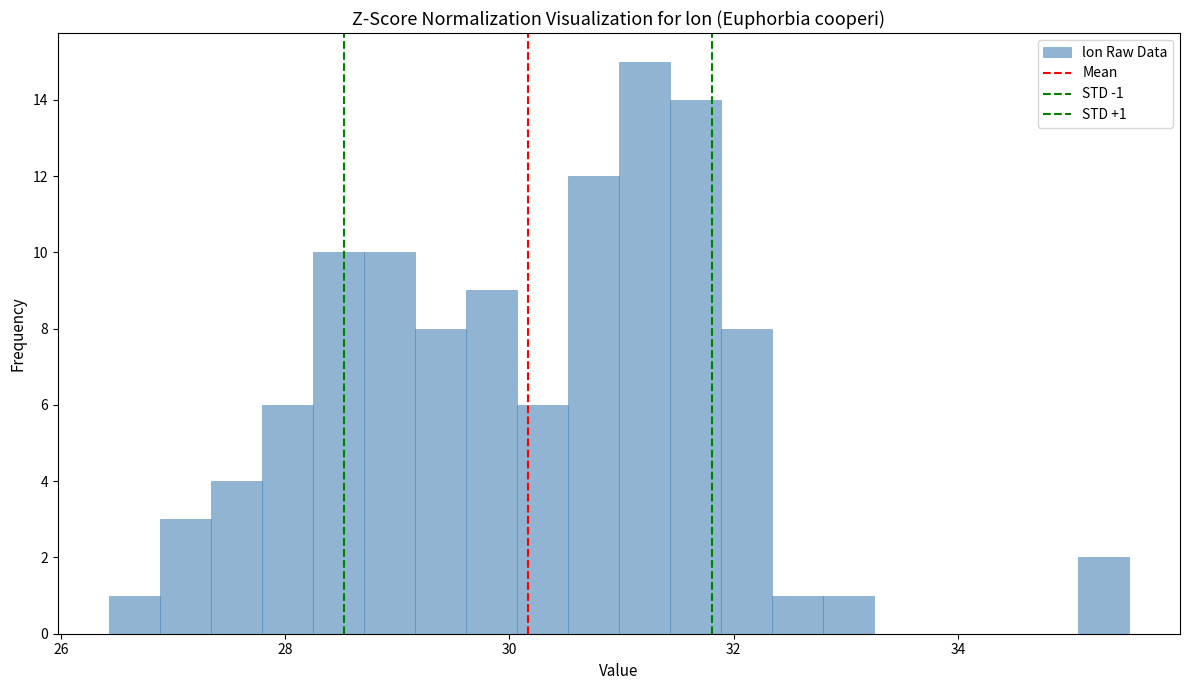

Read against the x-axis, roughly where is the centre of the tallest bar?

31.2